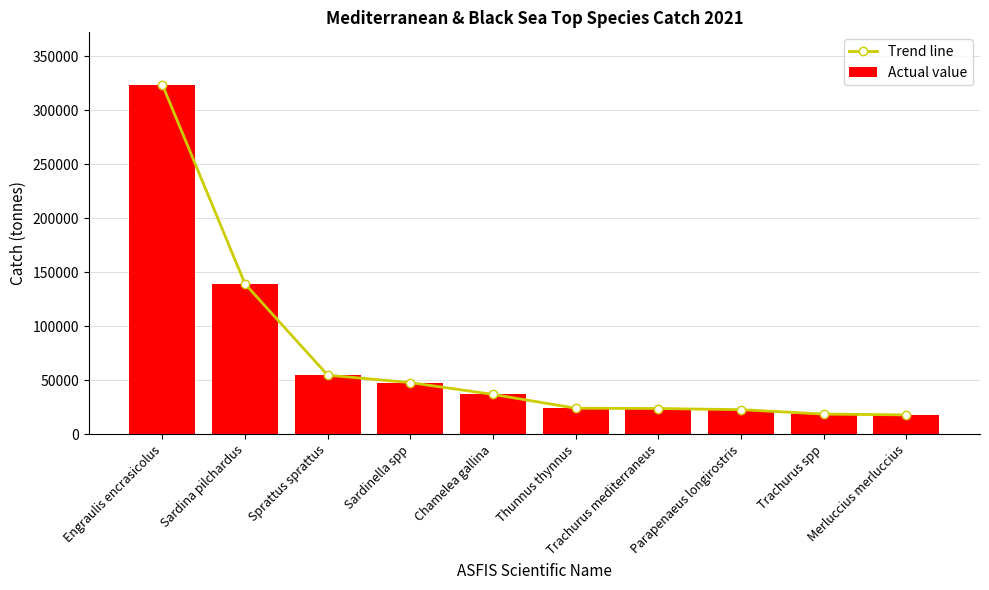

Reading left to right, list all the values displayed in this chart.

Trend line: Engraulis encrasicolus=323639.2	Sardina pilchardus=139151.8	Sprattus sprattus=54641.7	Sardinella spp=47712.2	Chamelea gallina=36794.1	Thunnus thynnus=24015.9	Trachurus mediterraneus=23725.9	Parapenaeus longirostris=22667.8	Trachurus spp=18583.8	Merluccius merluccius=17837.0
Actual value: Engraulis encrasicolus=323639.2	Sardina pilchardus=139151.8	Sprattus sprattus=54641.7	Sardinella spp=47712.2	Chamelea gallina=36794.1	Thunnus thynnus=24015.9	Trachurus mediterraneus=23725.9	Parapenaeus longirostris=22667.8	Trachurus spp=18583.8	Merluccius merluccius=17837.0